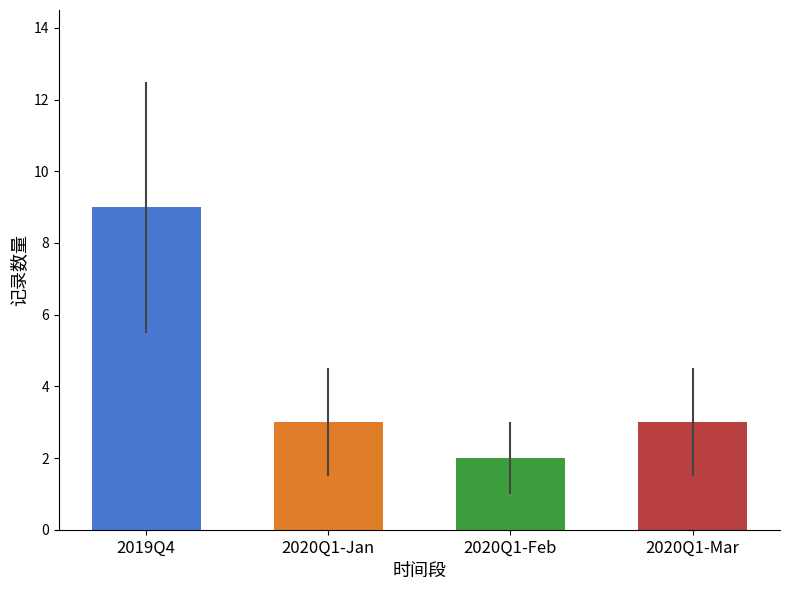

Reading left to right, list all the values displayed in this chart.

2019Q4=9	2020Q1-Jan=3	2020Q1-Feb=2	2020Q1-Mar=3